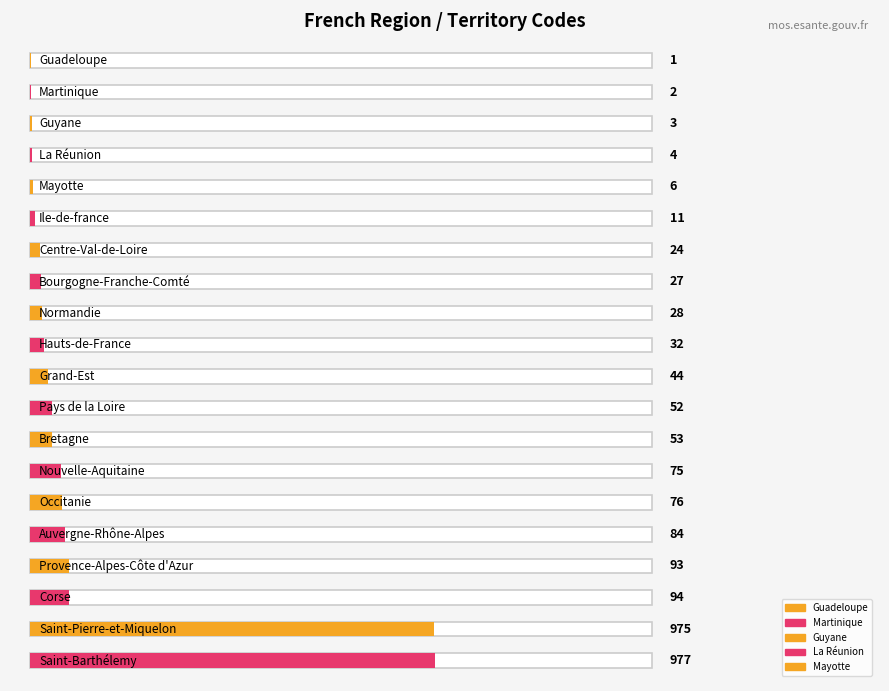

Which label corresponds to the largest value in the chart?

Saint-Barthélemy